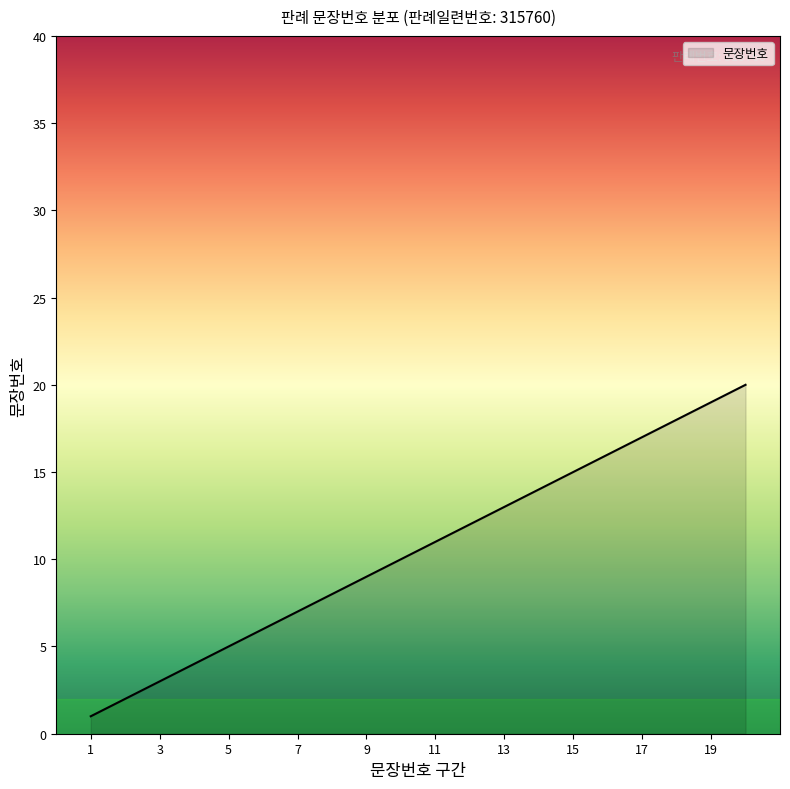

What is the difference between the maximum and minimum values?

19